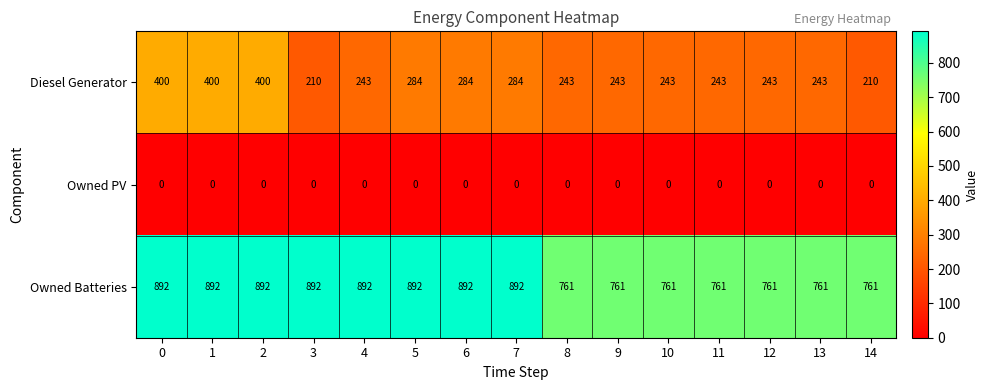

How many data points does each series have?

15